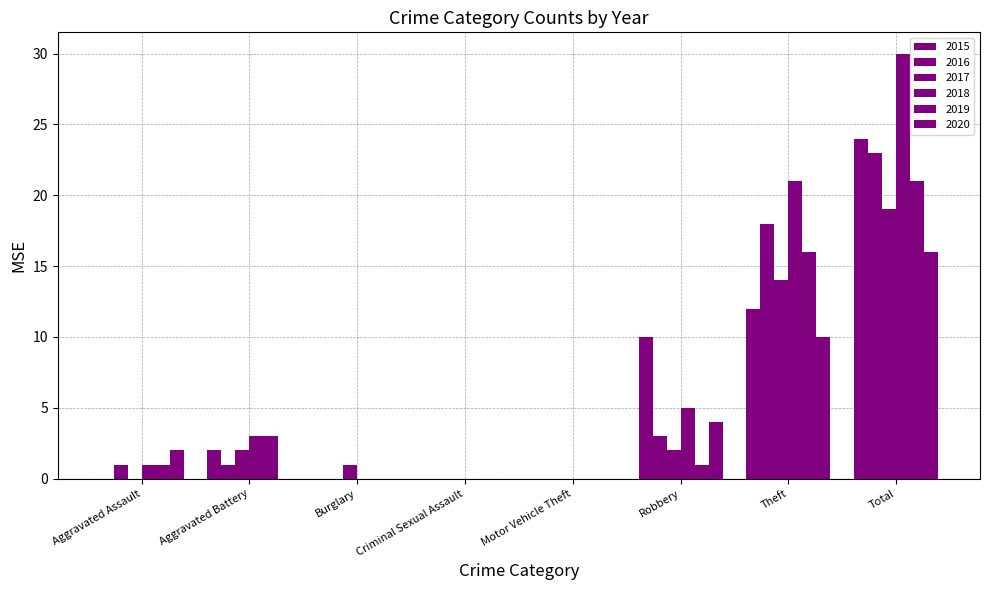

Which series changed the most between Criminal Sexual Assault and Motor Vehicle Theft?

2015